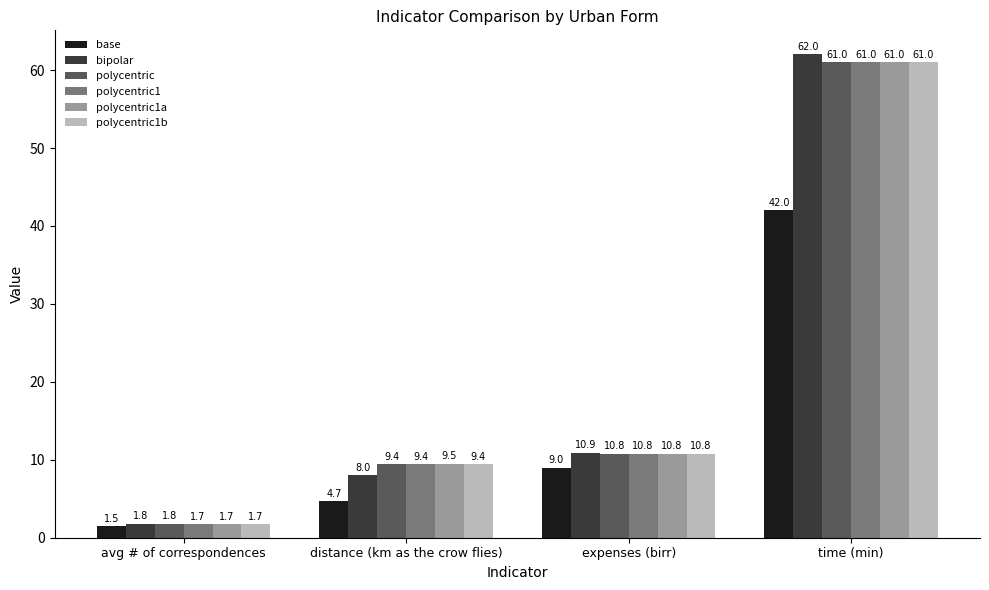

What is the sum of the bipolar values at avg # of correspondences and expenses (birr)?

12.7